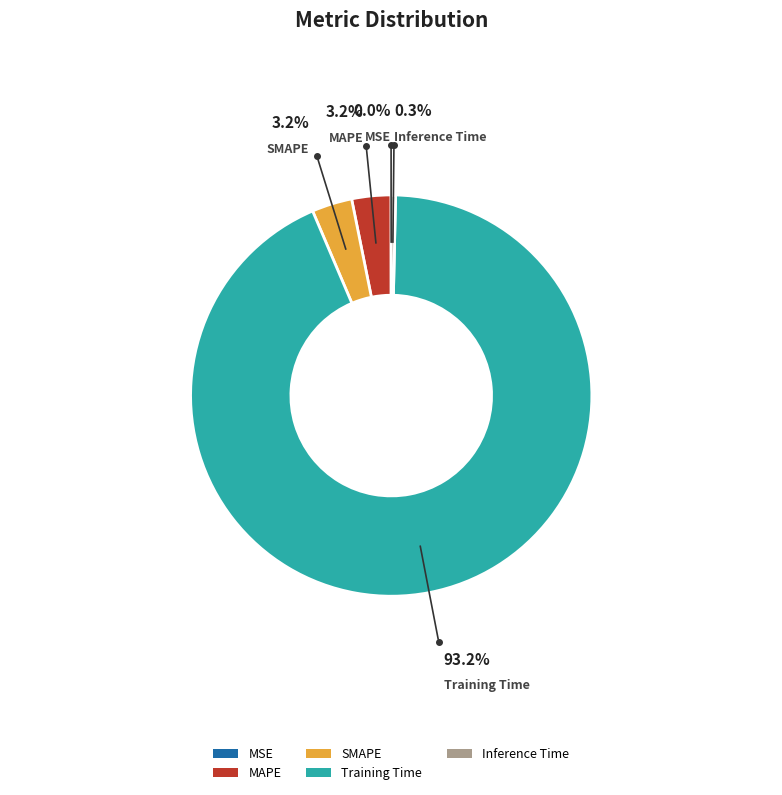

True or false: MAPE accounts for 3% of the total.

True